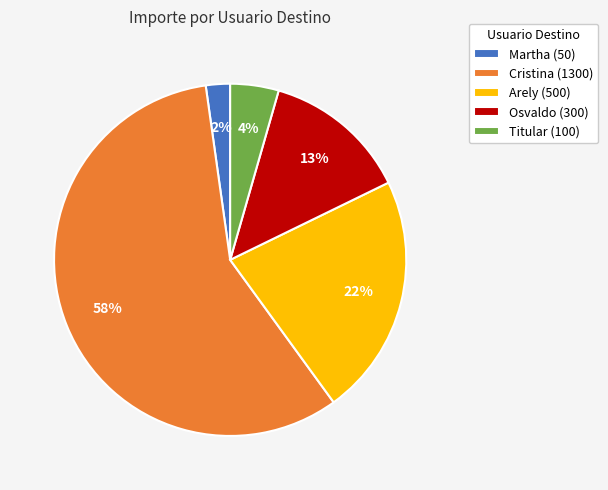

To the nearest percent, what is the average slice percentage?

20%